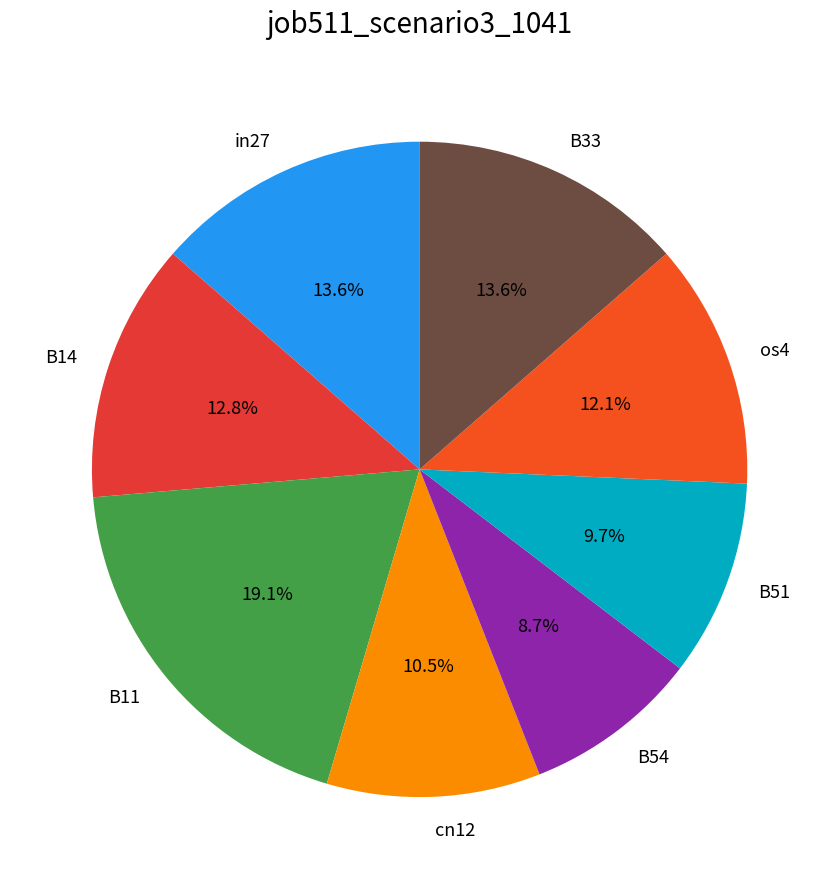

Combined, what portion of the pie is B33 and os4?

25.7%